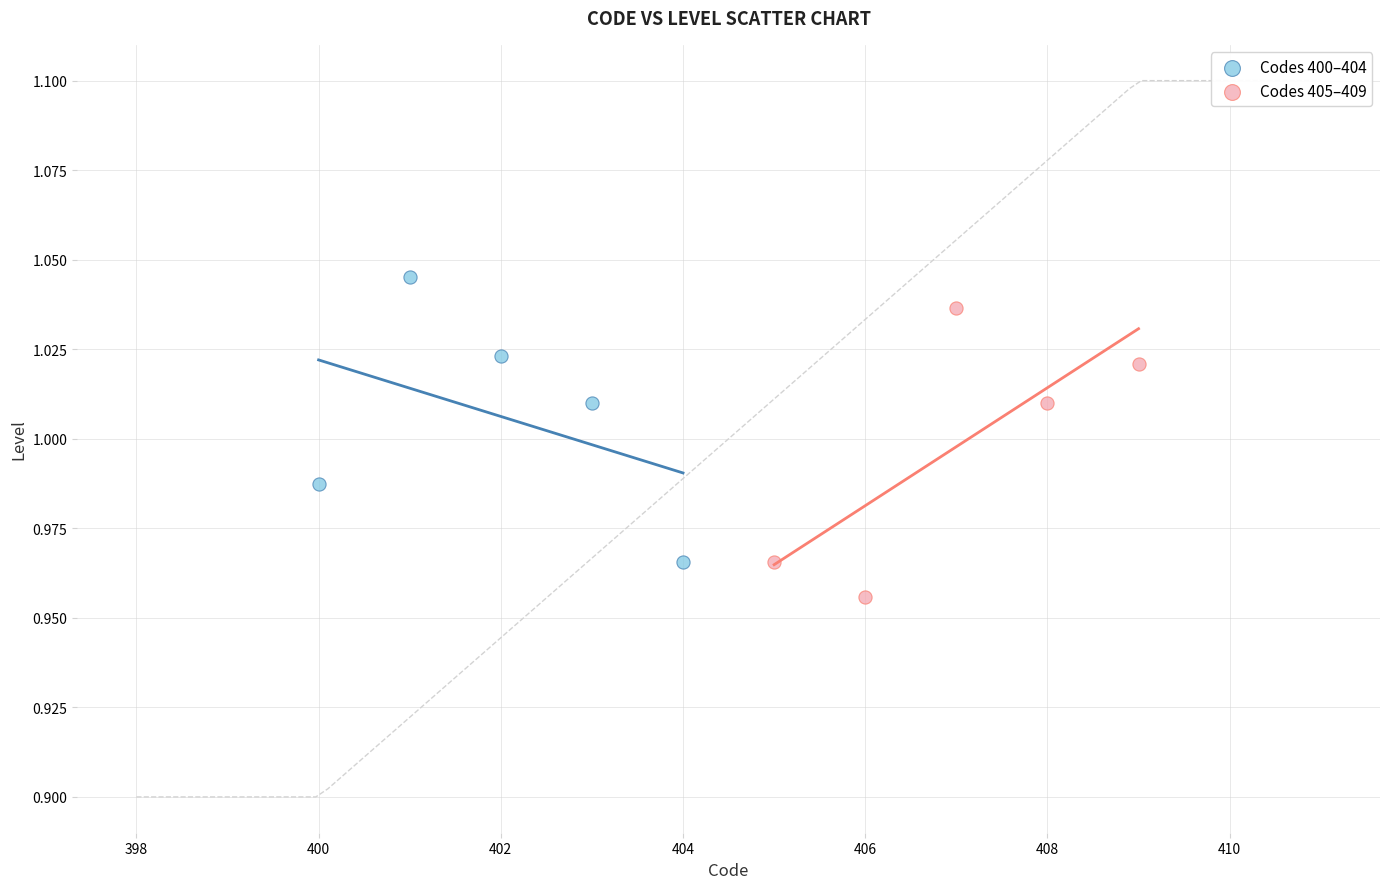

Which series contains the lowest Y value?

Codes 405–409